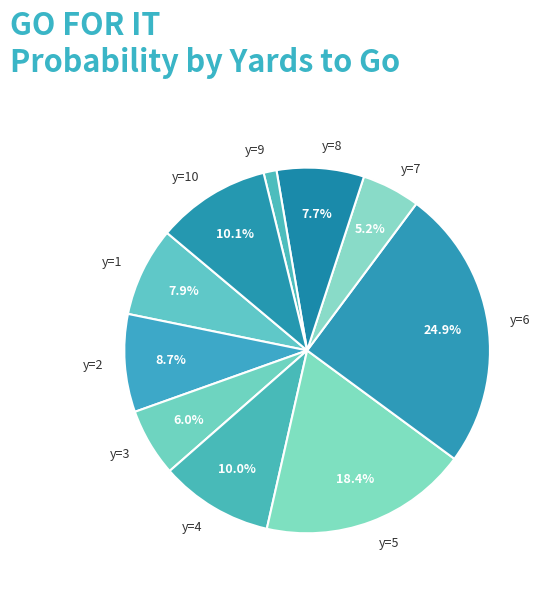

How many segments does this pie chart have?

10